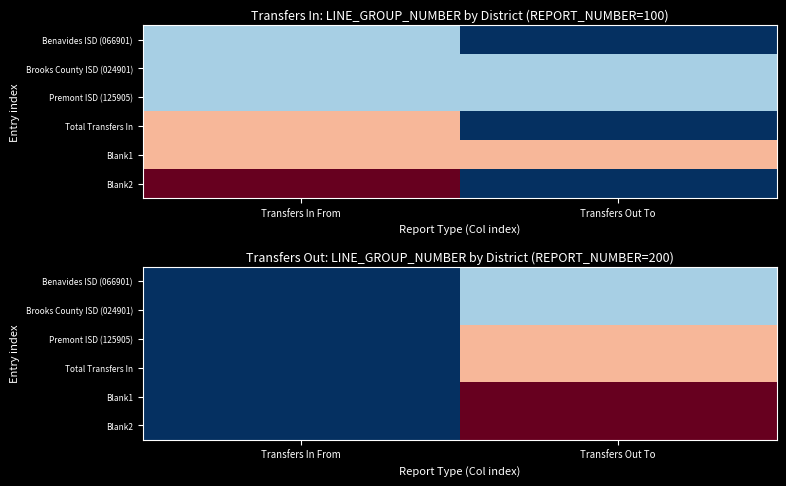

What is the sum of the Brooks County ISD (024901) values at Transfers Out To and Transfers In From?

100